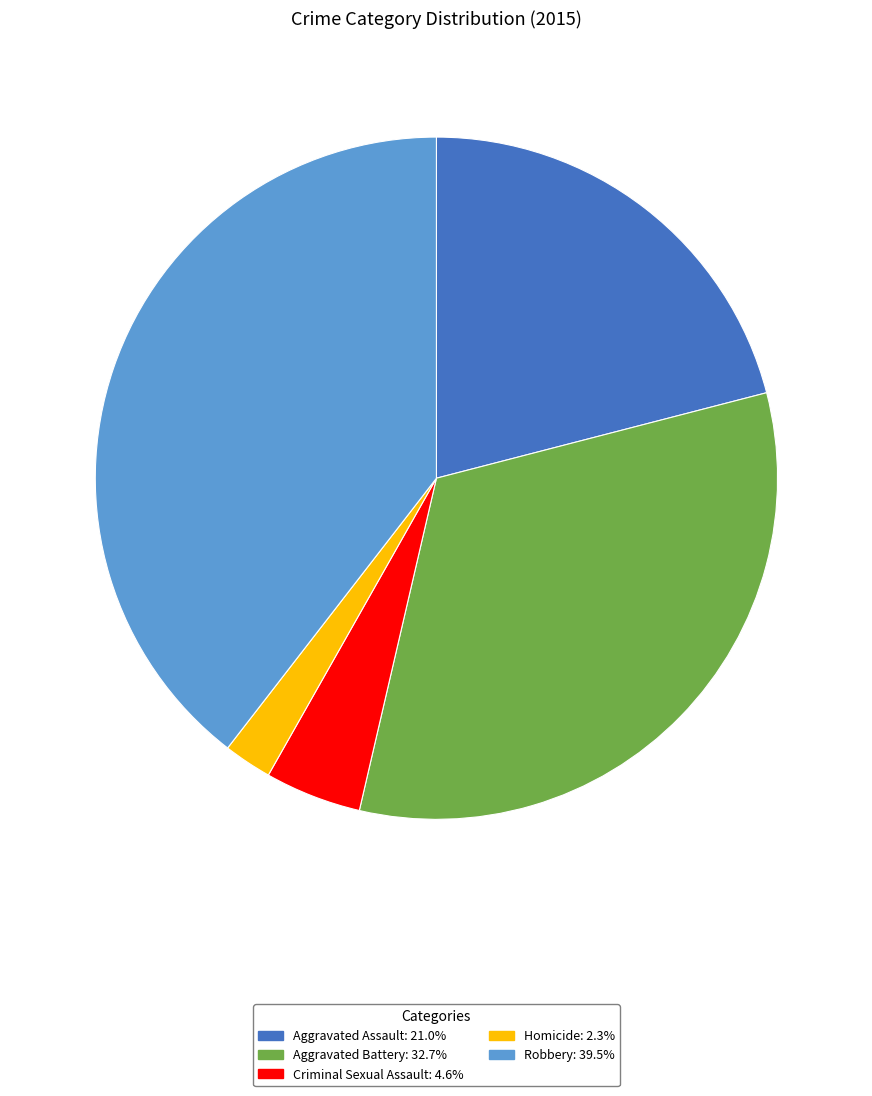

Do Homicide: 2.3% and Aggravated Assault: 21.0% together represent more than half of the pie?

No